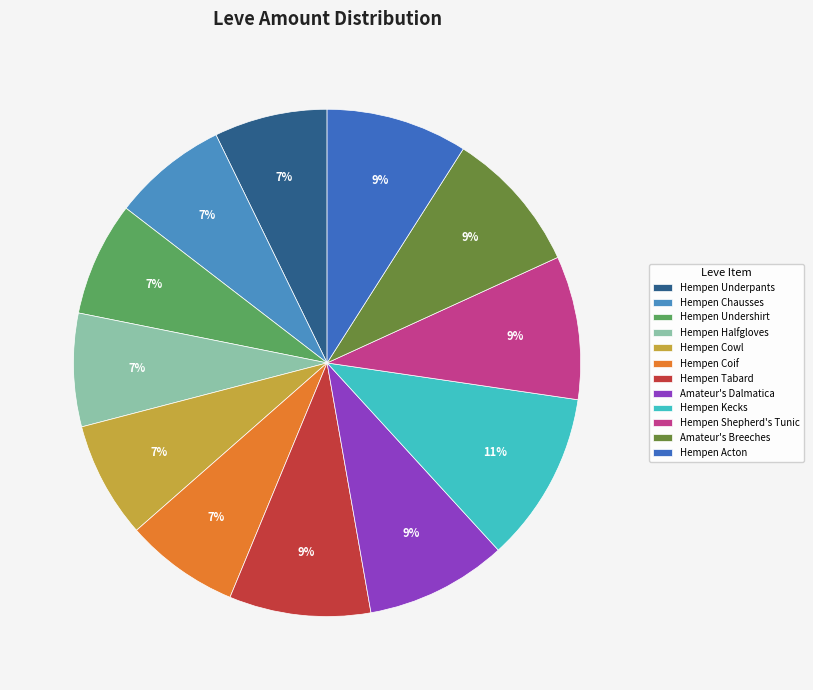

What percentage is the Hempen Halfgloves slice, to the nearest percent?

7%